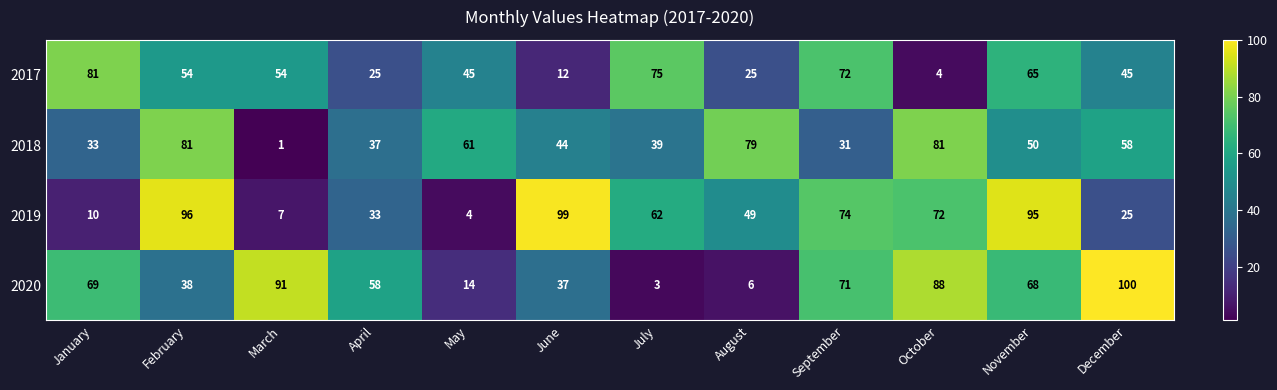

Which series has the largest total across all categories?

2020